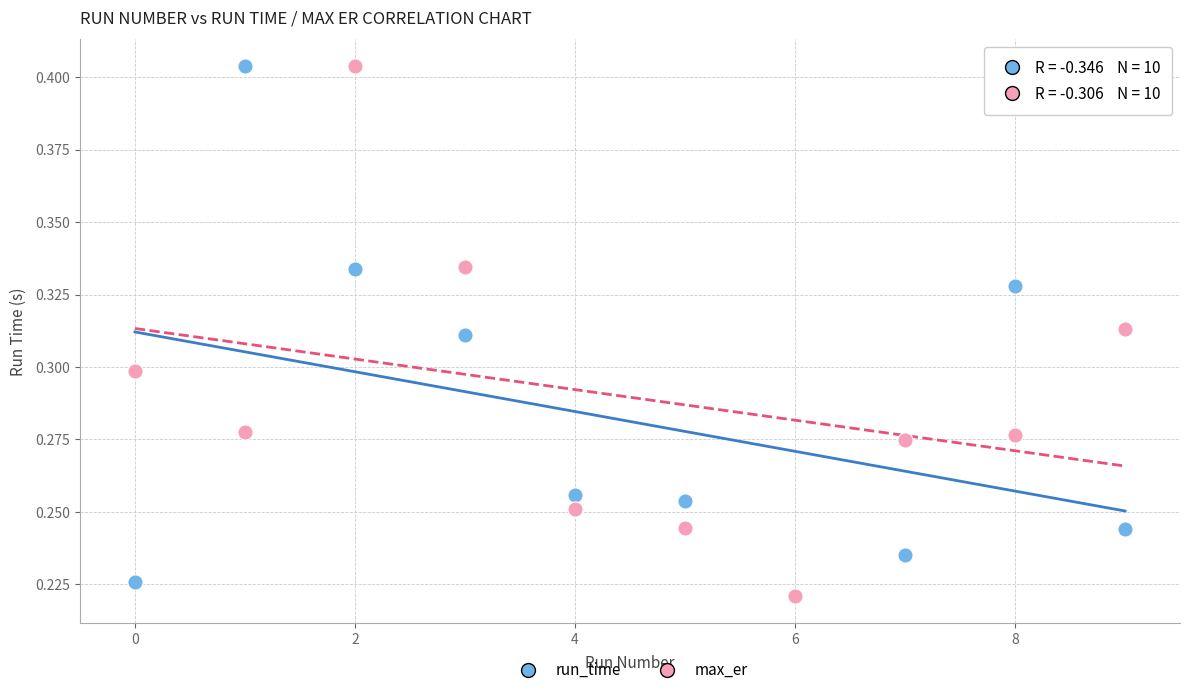

What are all the series names shown in the legend?

run_time, max_er